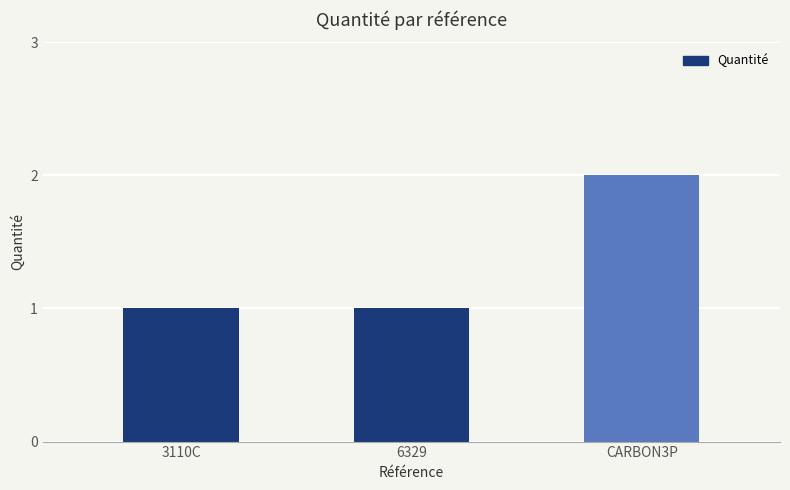

What value does the data have at 6329?

1